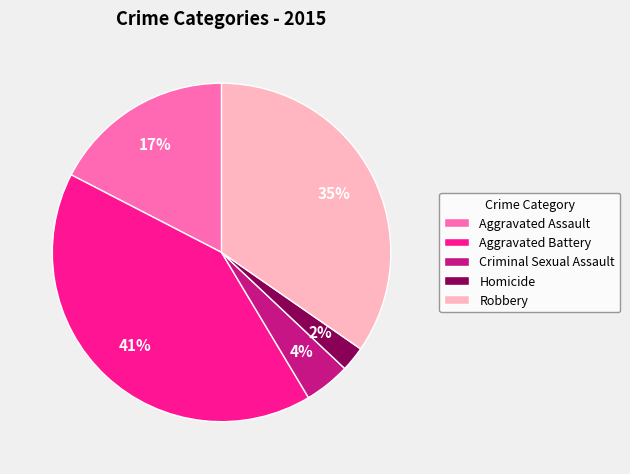

Count the number of slices in the pie.

5